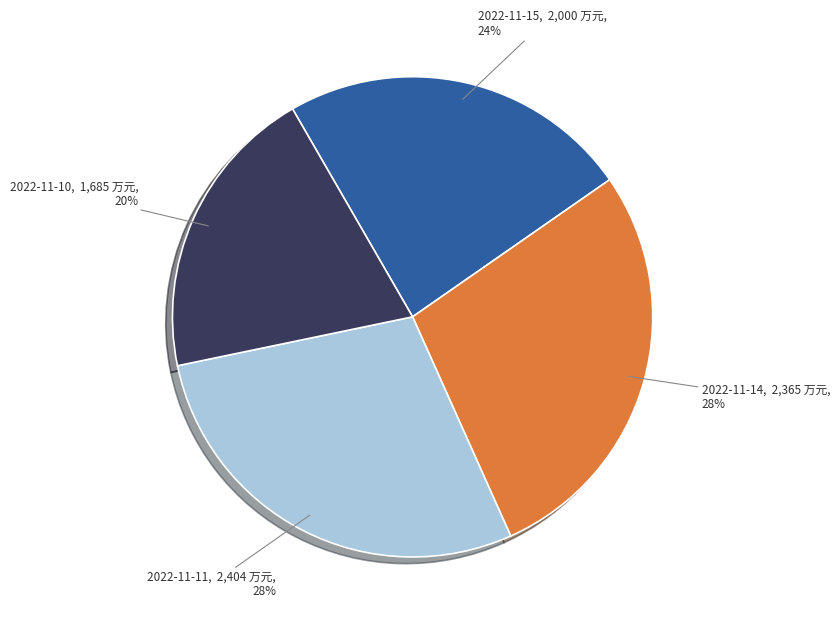

Count the number of slices in the pie.

4